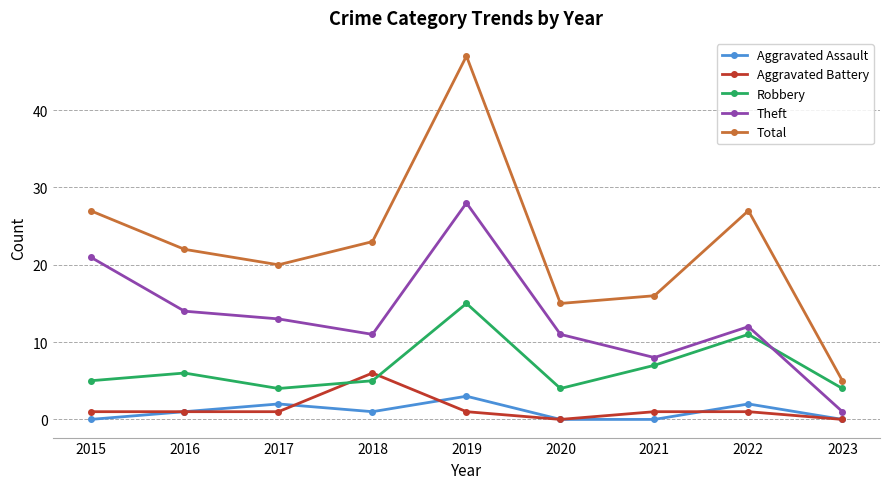

Is the value of Aggravated Battery at 2020 greater than the value of Theft at 2018?

No